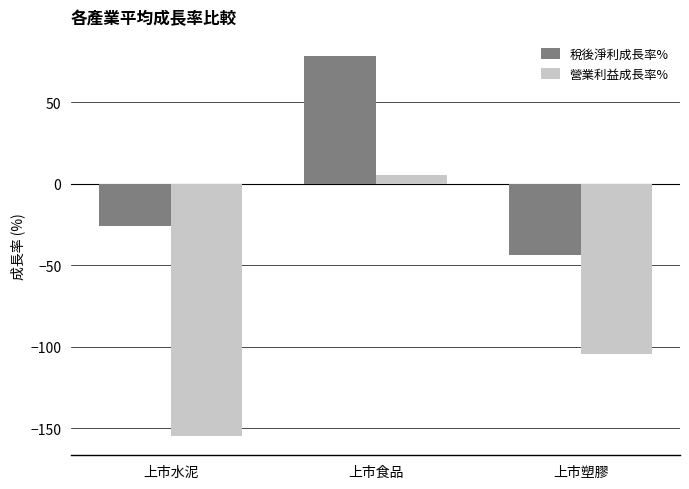

Which series has the largest range (max minus min)?

營業利益成長率%